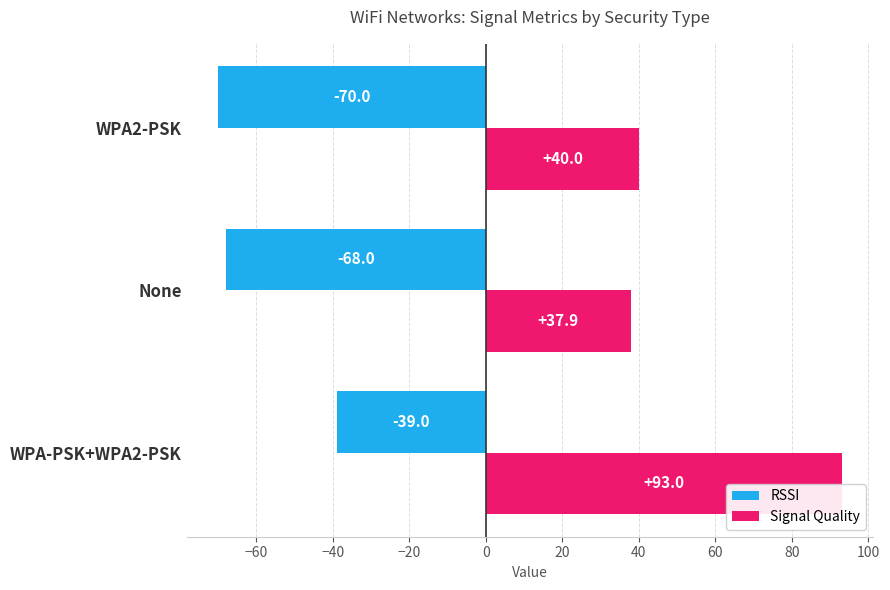

What is the minimum value shown in the chart?

-70.0